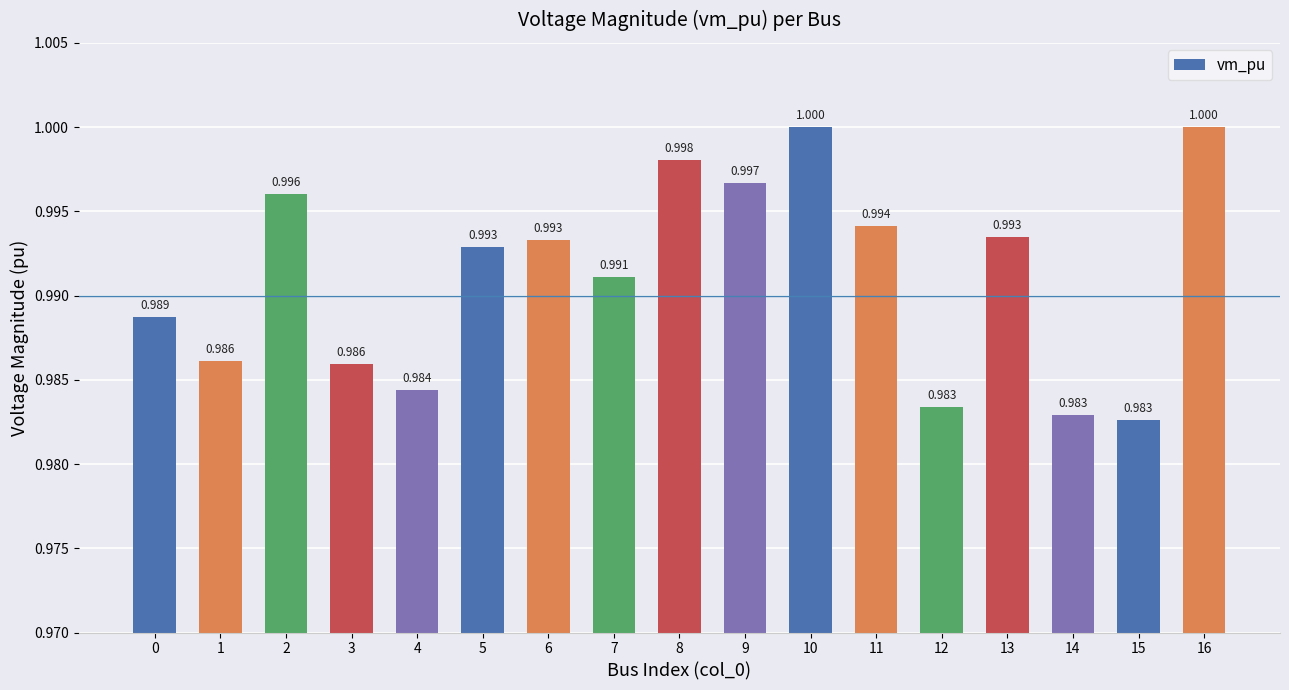

What is the sum of the values at 4 and 5?

2.0